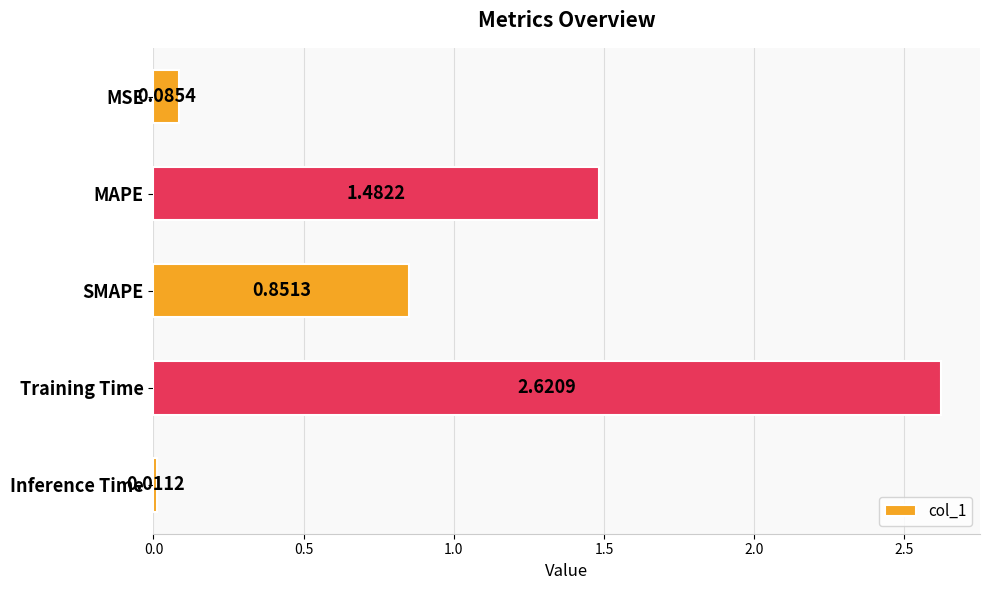

Which has a higher value, MAPE or Training Time?

Training Time